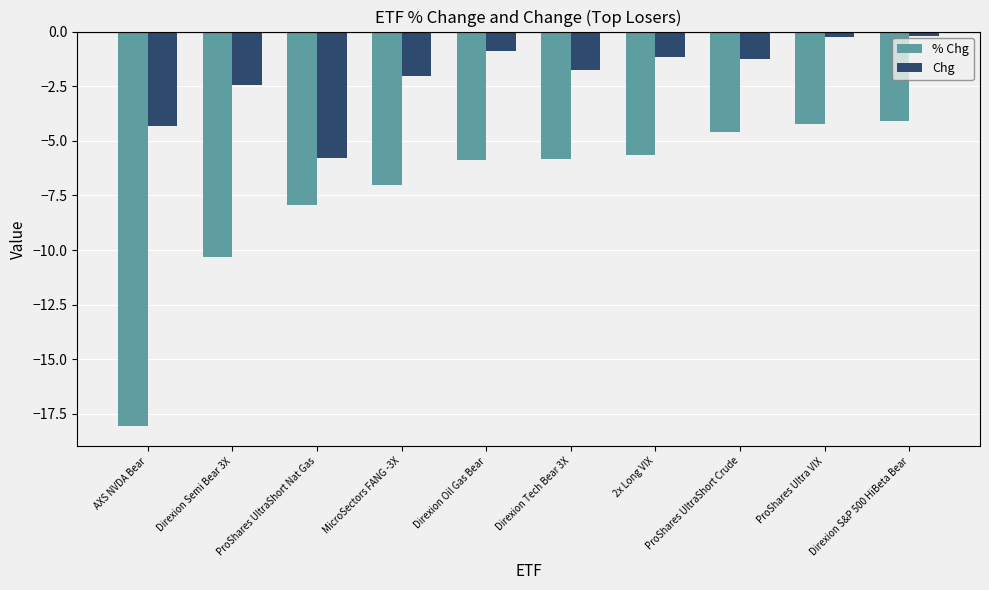

What is the difference between the Chg values at ProShares Ultra VIX and ProShares UltraShort Crude?

1.0